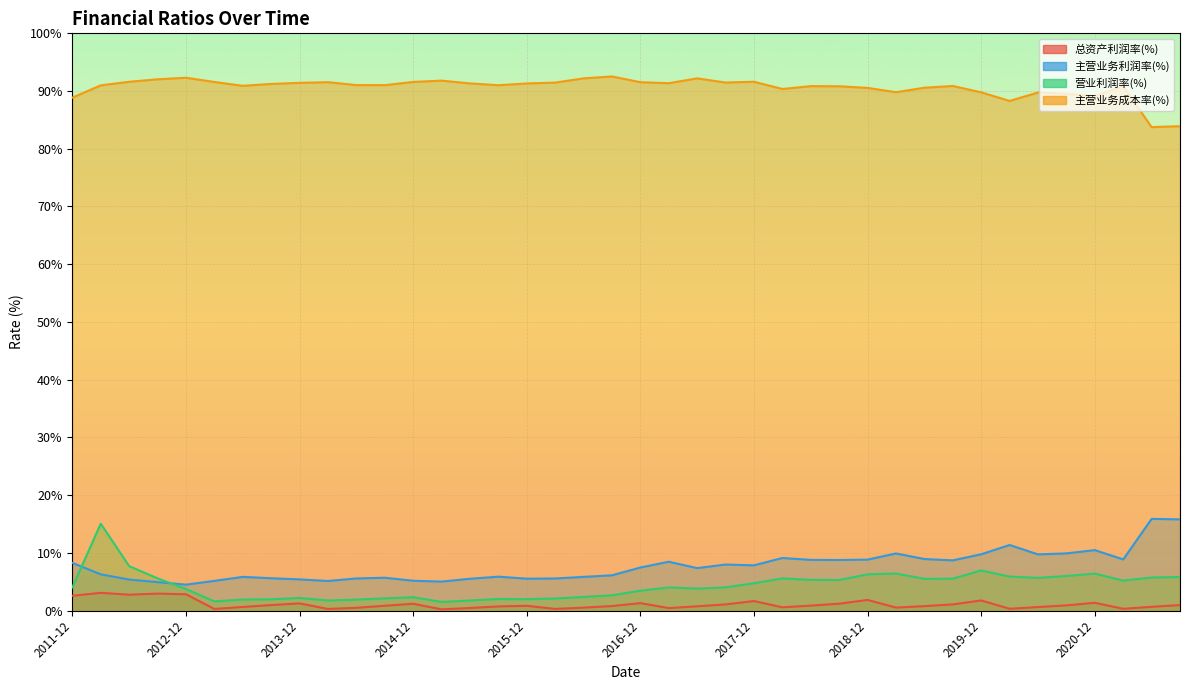

Is the value of 总资产利润率(%) at 2012-12 greater than the value of 营业利润率(%) at 2015-03?

Yes